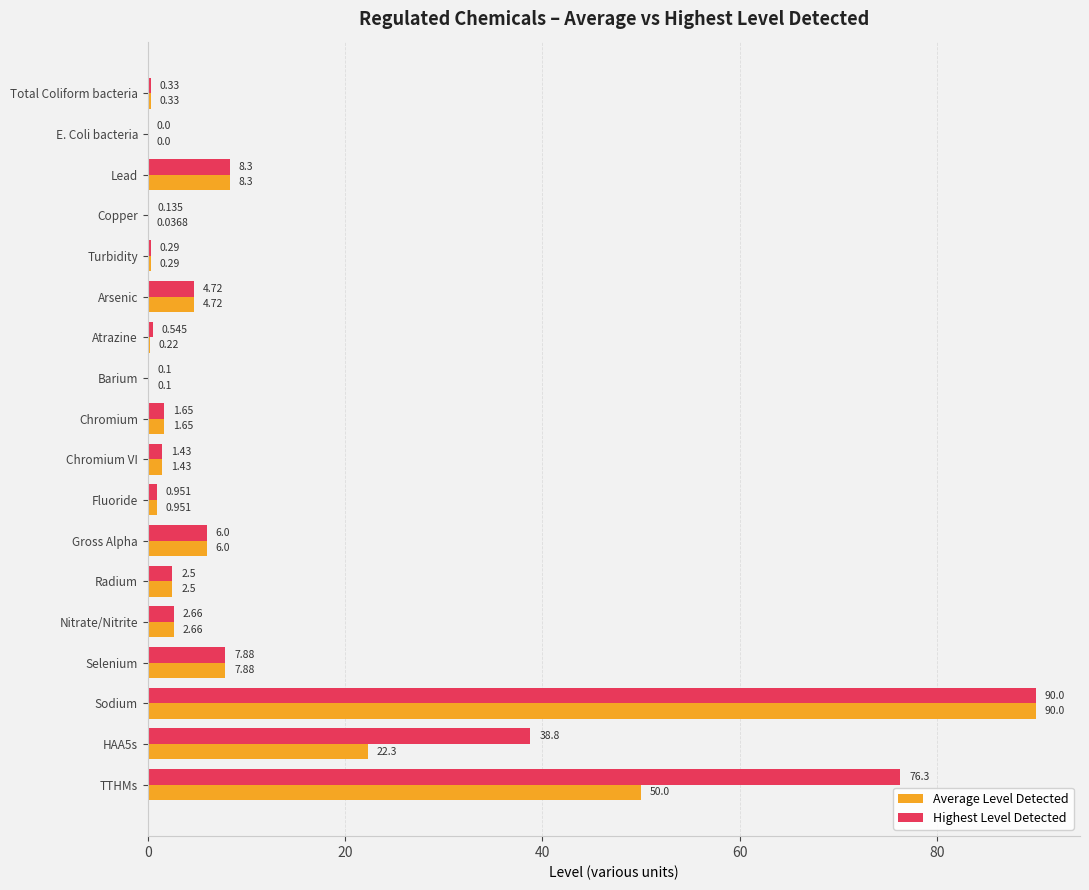

Which series has the largest total across all categories?

Highest Level Detected